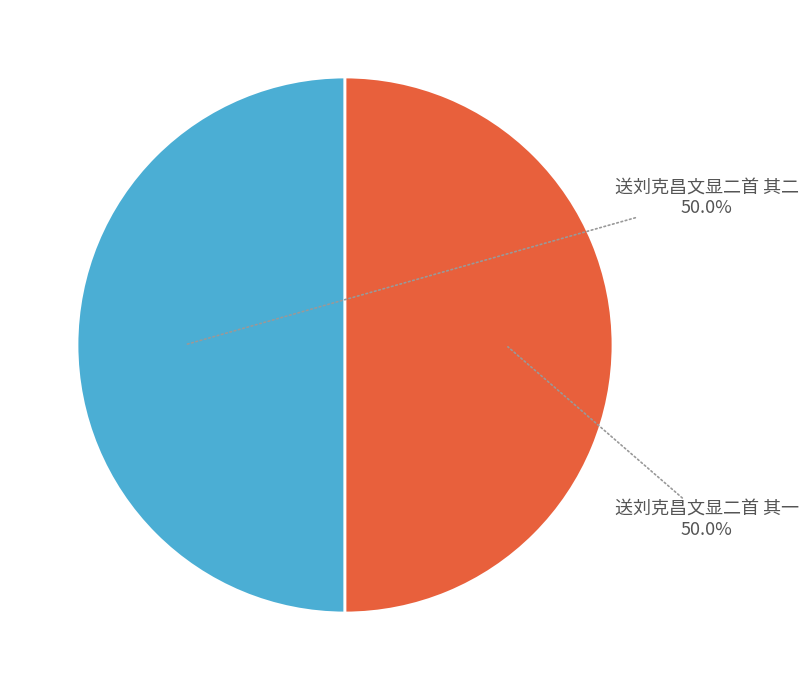

To the nearest percent, what is the combined percentage of 送刘克昌文显二首 其一 and 送刘克昌文显二首 其二?

100%